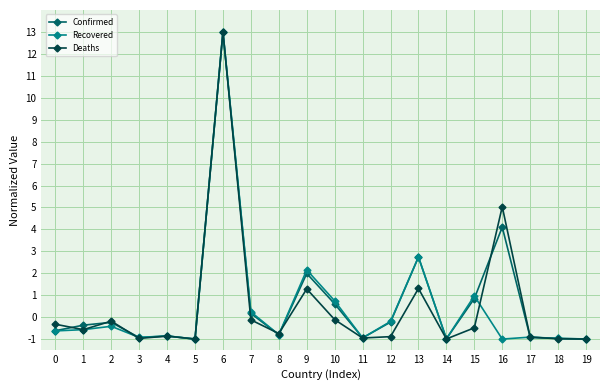

What is the lowest value of the Deaths series?

-1.0